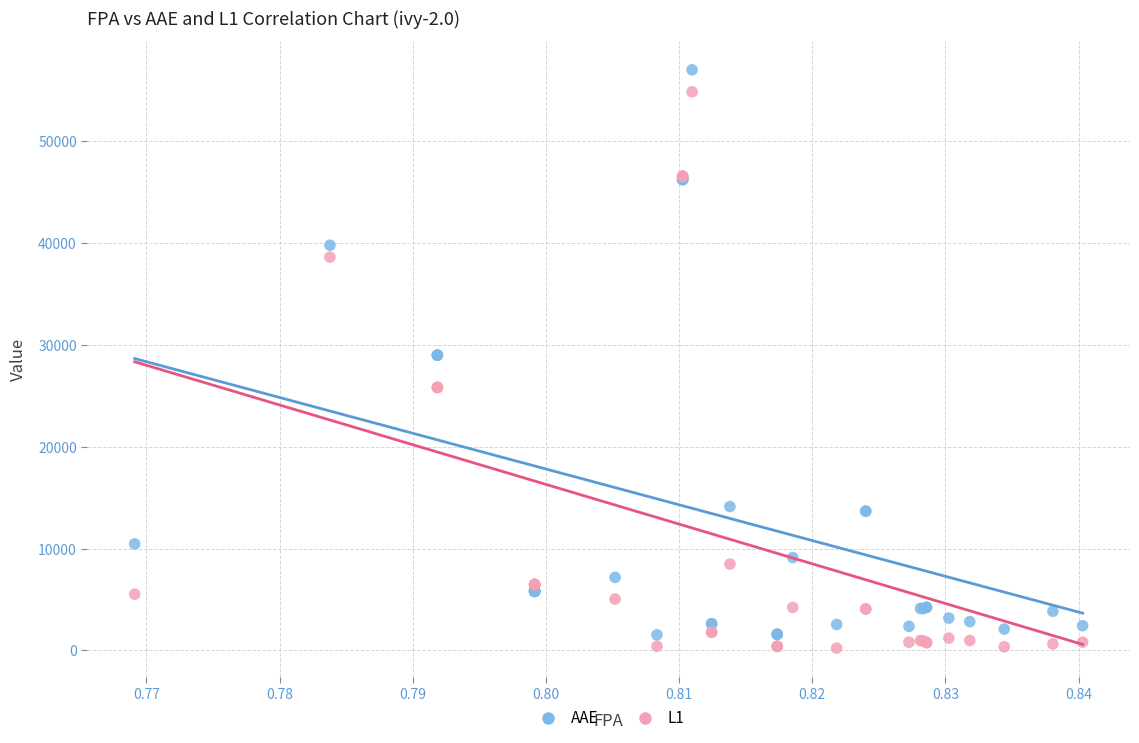

Which series has the widest spread of Y values?

AAE